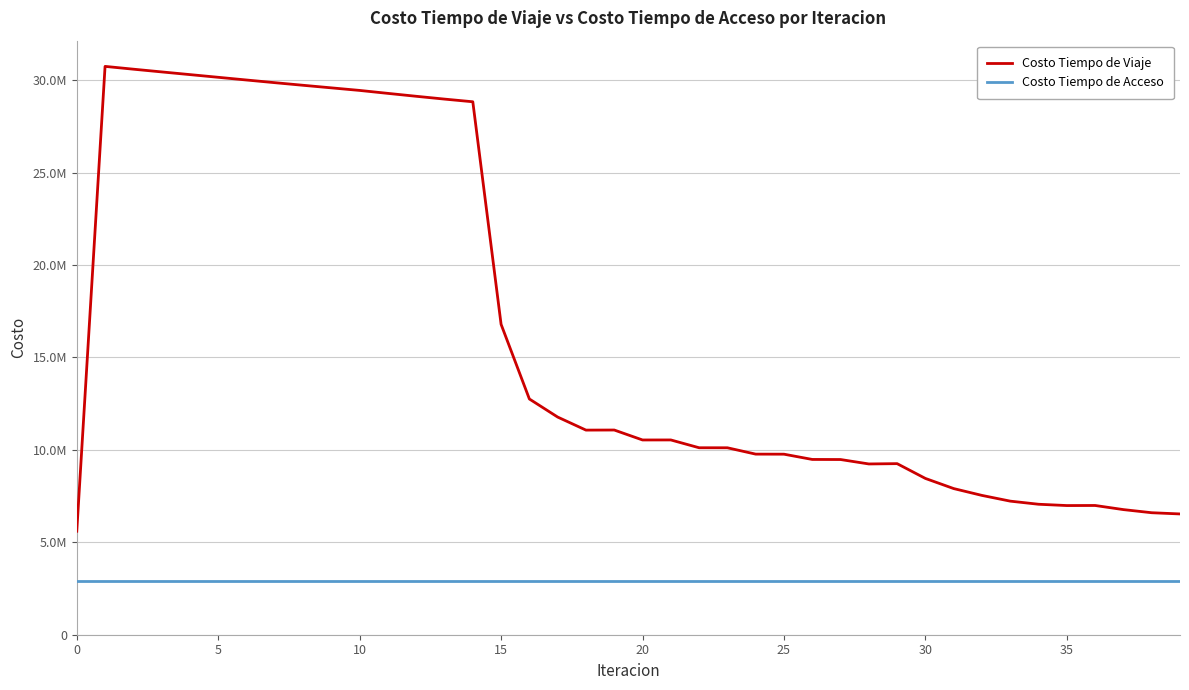

Rank the series by their maximum value, from highest to lowest.

Costo Tiempo de Viaje, Costo Tiempo de Acceso